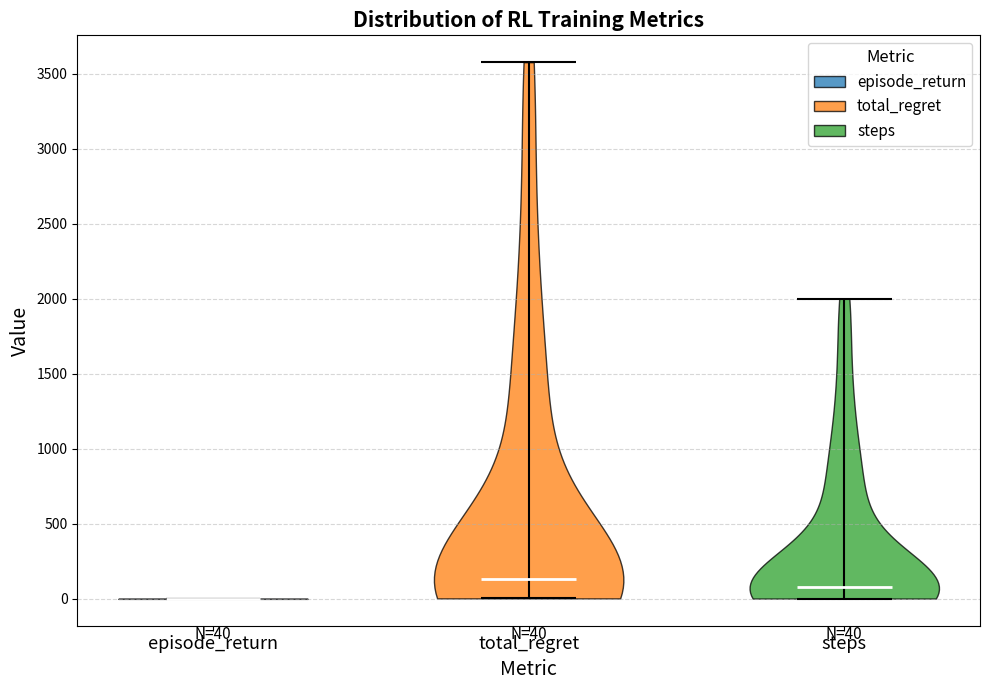

Which violin has the lowest median line?

episode_return